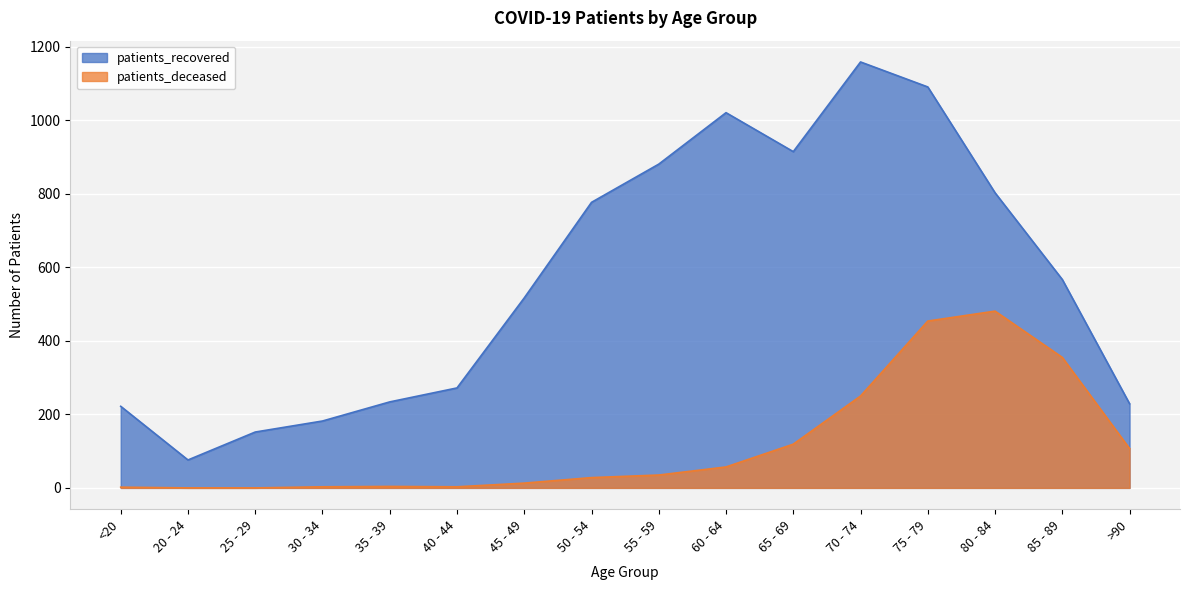

What is the label of the 6th point from the right?

65 - 69